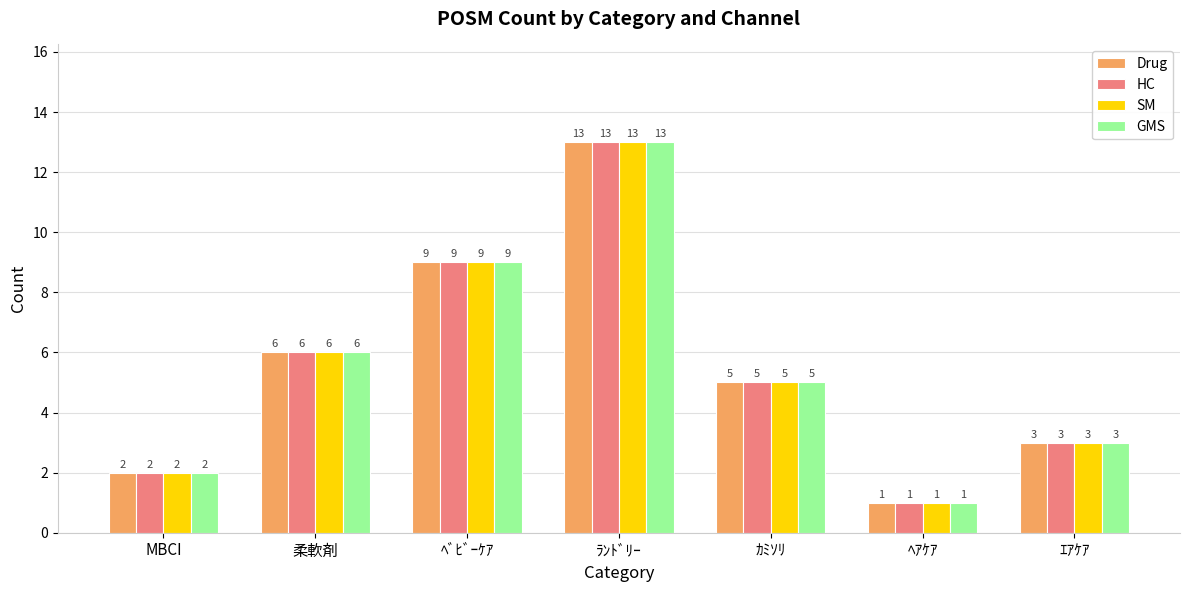

Reading right to left, what are all the values shown in this chart?

Drug: ｴｱｹｱ=3	ﾍｱｹｱ=1	ｶﾐｿﾘ=5	ﾗﾝﾄﾞﾘｰ=13	ﾍﾞﾋﾞｰｹｱ=9	柔軟剤=6	MBCI=2
HC: ｴｱｹｱ=3	ﾍｱｹｱ=1	ｶﾐｿﾘ=5	ﾗﾝﾄﾞﾘｰ=13	ﾍﾞﾋﾞｰｹｱ=9	柔軟剤=6	MBCI=2
SM: ｴｱｹｱ=3	ﾍｱｹｱ=1	ｶﾐｿﾘ=5	ﾗﾝﾄﾞﾘｰ=13	ﾍﾞﾋﾞｰｹｱ=9	柔軟剤=6	MBCI=2
GMS: ｴｱｹｱ=3	ﾍｱｹｱ=1	ｶﾐｿﾘ=5	ﾗﾝﾄﾞﾘｰ=13	ﾍﾞﾋﾞｰｹｱ=9	柔軟剤=6	MBCI=2